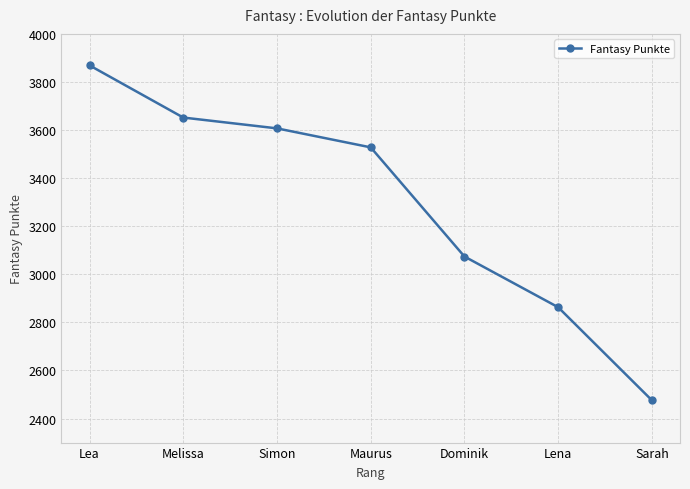

Is it true that the value at Dominik is 3074?

True